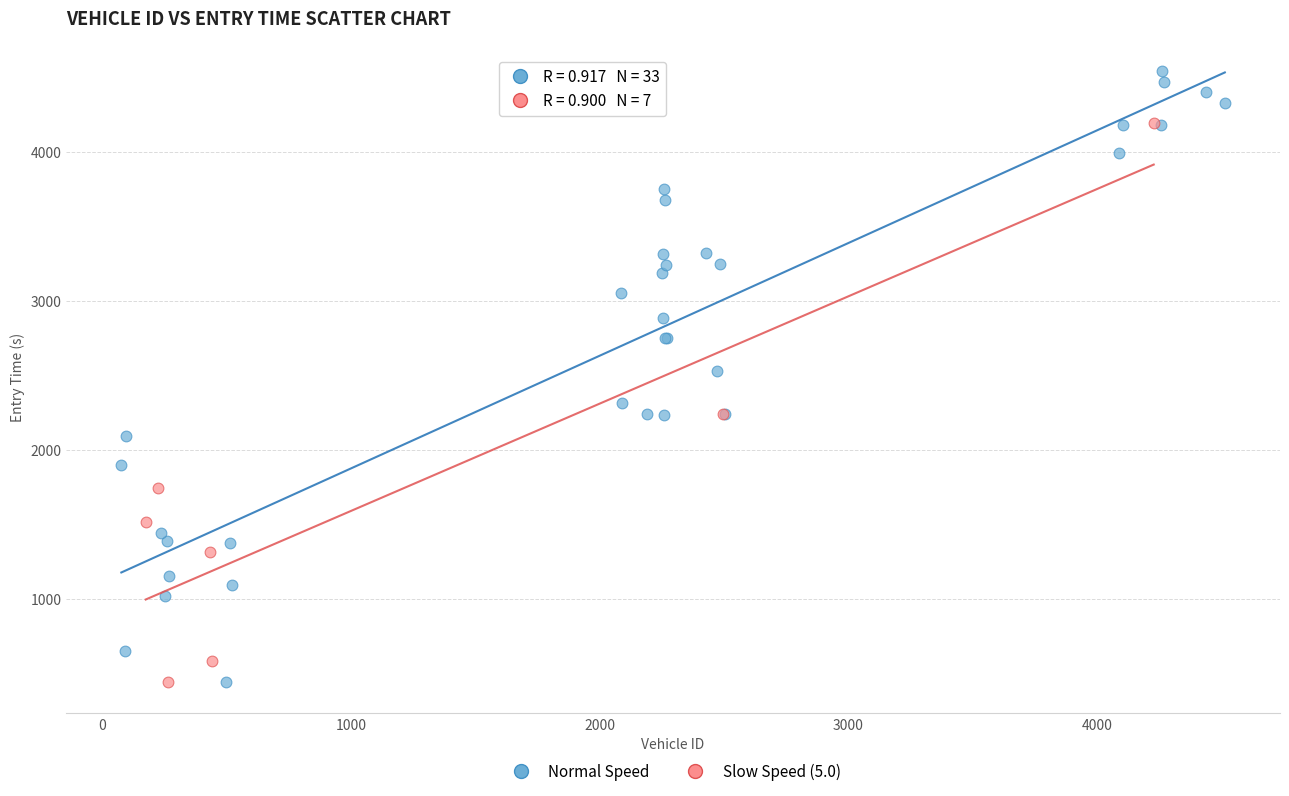

Which series has the widest spread of Y values?

Normal Speed